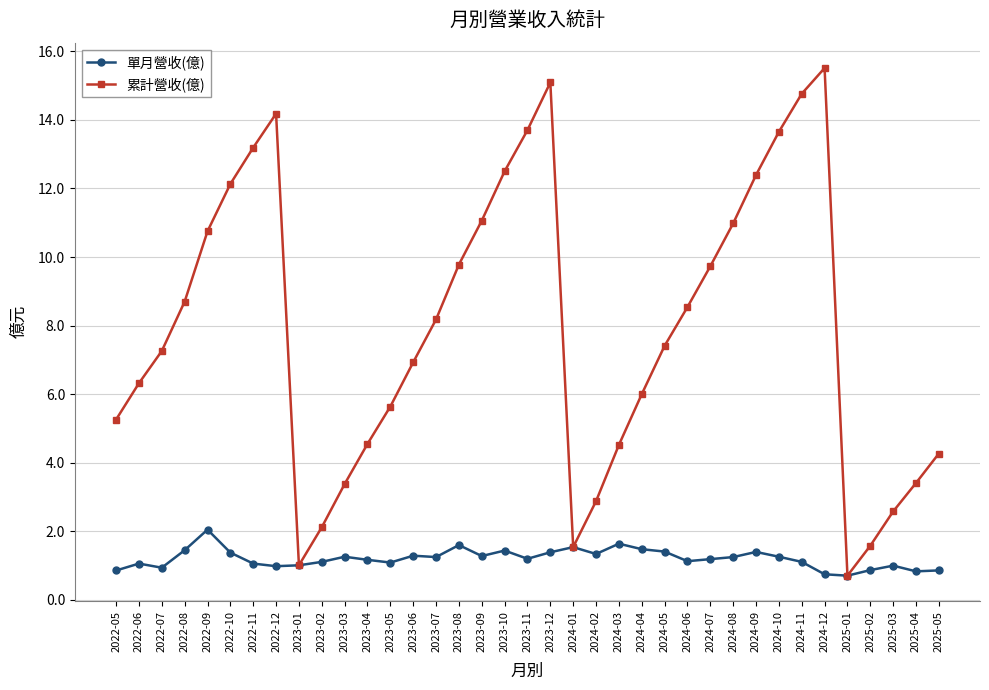

What is the difference between the second highest and second lowest values in the 單月營收(億) series?

0.9